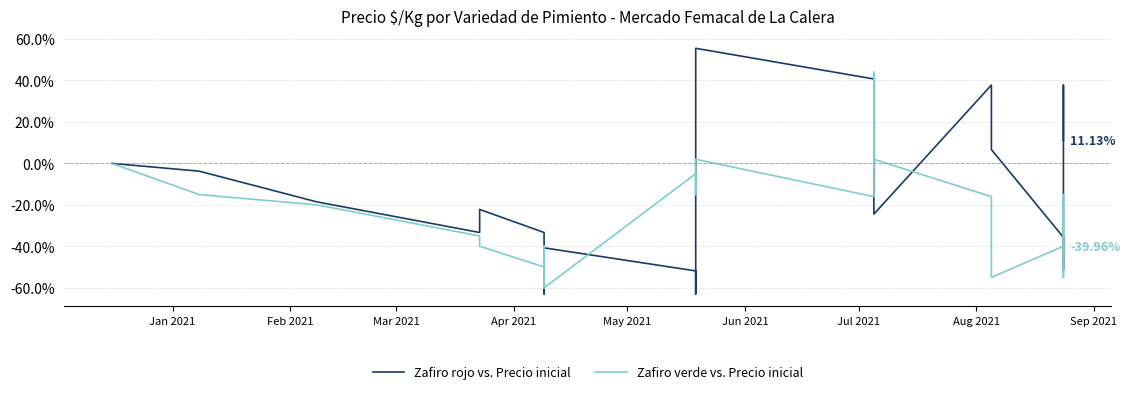

At how many categories does at least one series exceed 15?

5